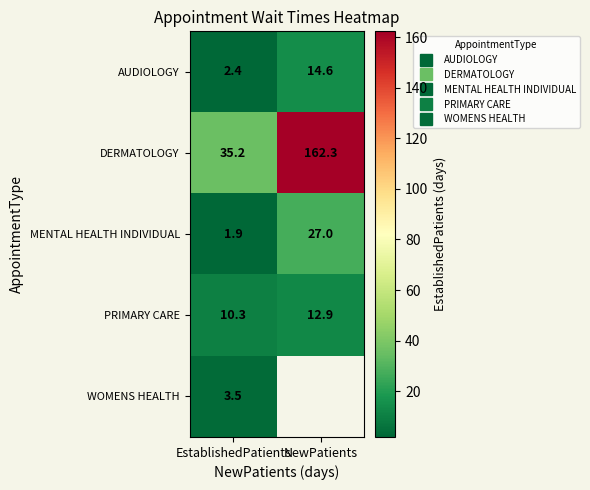

How many data points in AUDIOLOGY are less than 14?

1